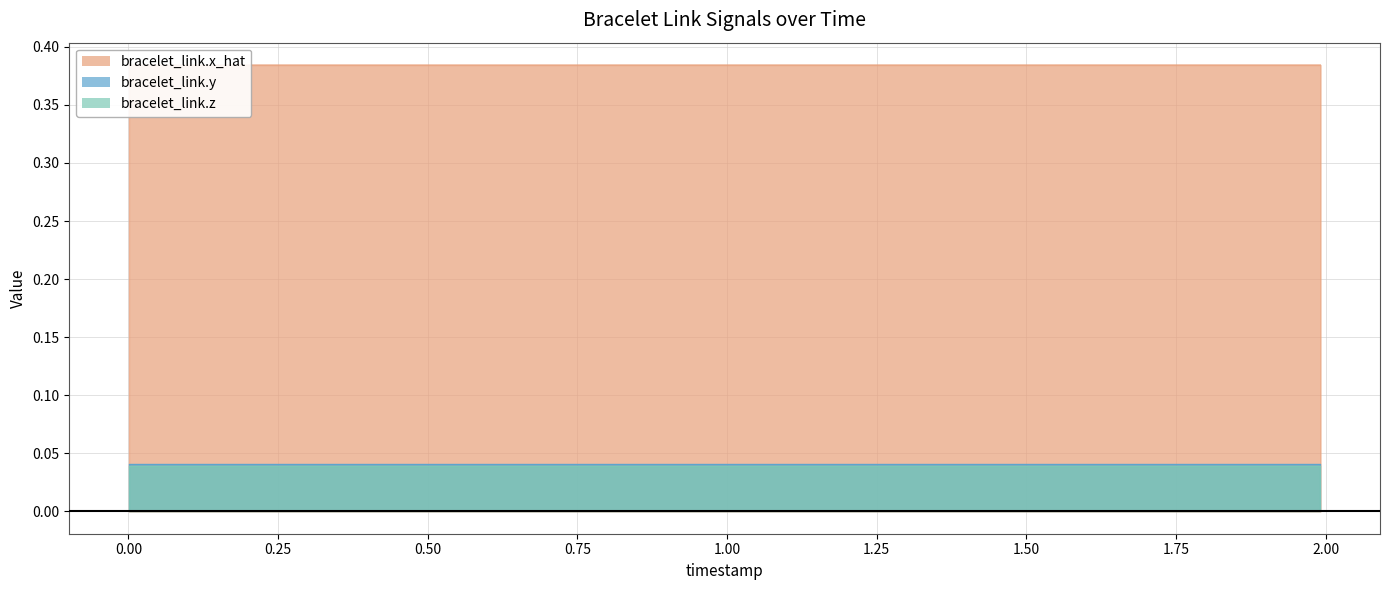

What are all the series names shown in the legend?

bracelet_link.x_hat, bracelet_link.y, bracelet_link.z